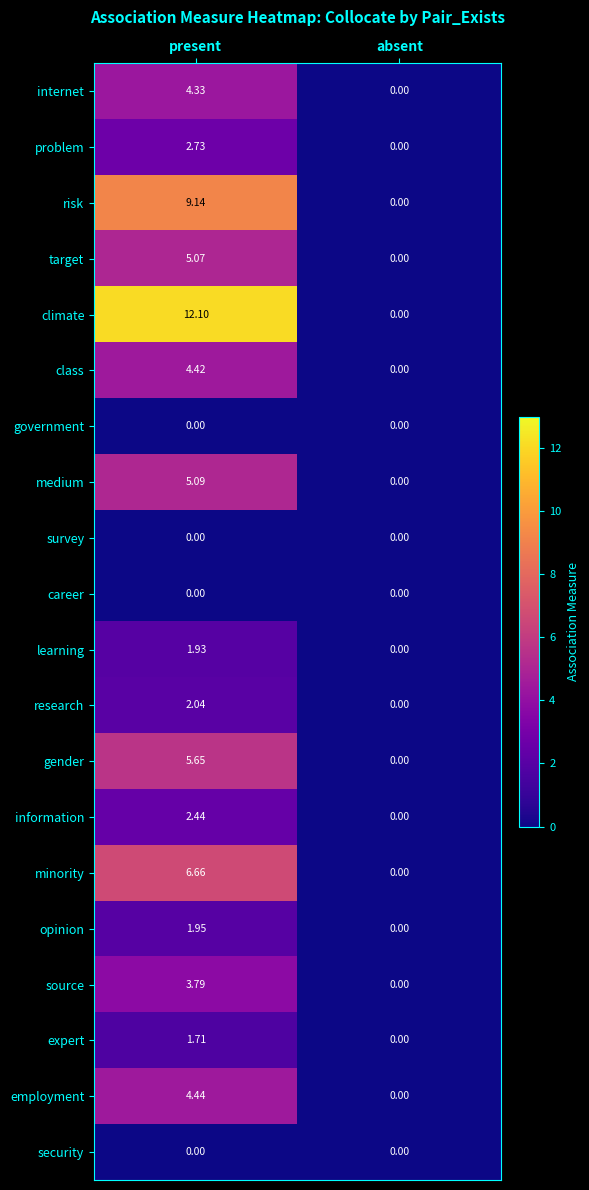

Between present and absent, which series saw the biggest shift?

climate